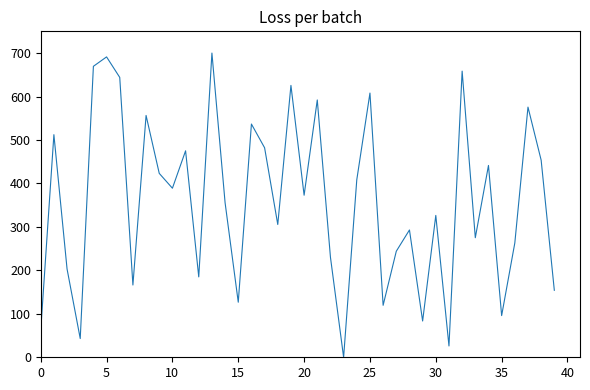

What is the maximum value shown in the chart?

700.0